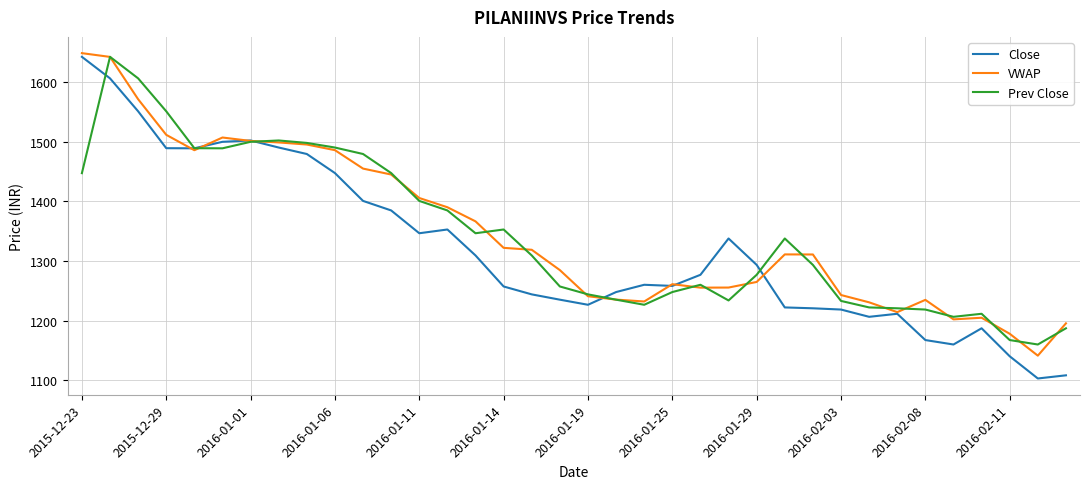

What is the minimum value shown in the chart?

1103.0